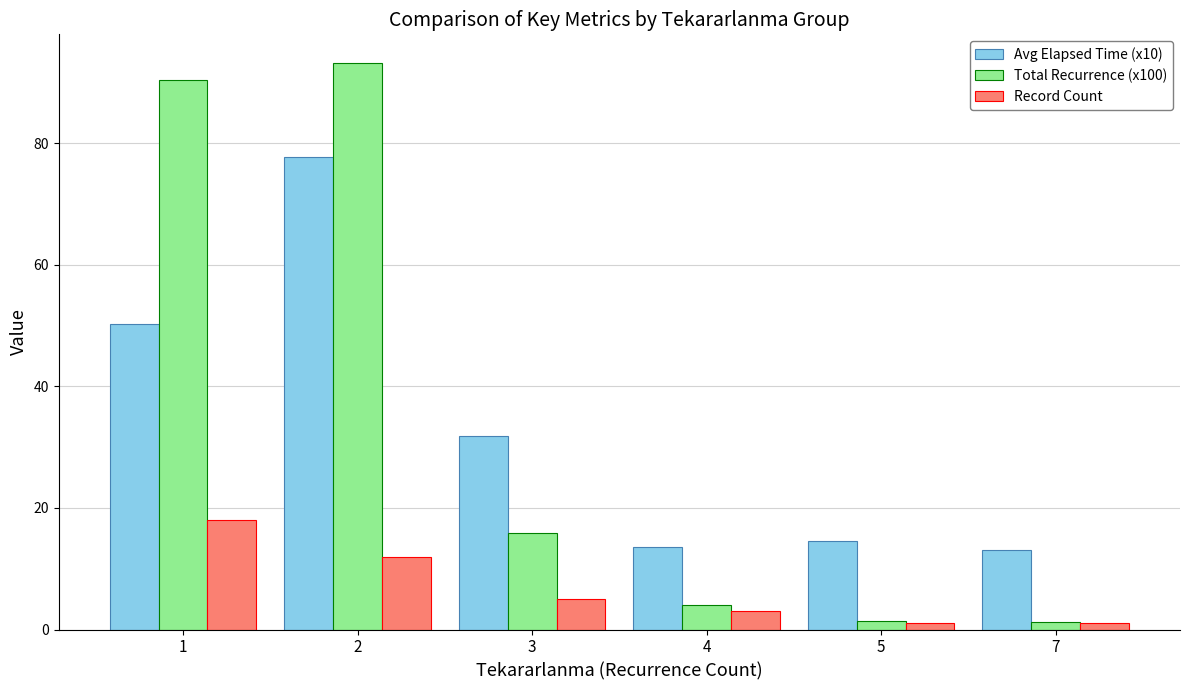

Which series has the largest range (max minus min)?

Total Recurrence (x100)